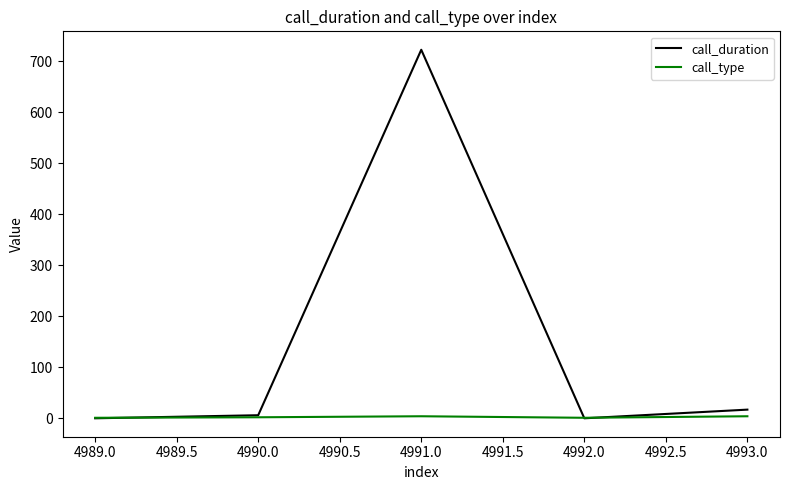

True or false: call_type has a value of 4 at 4993.0.

True